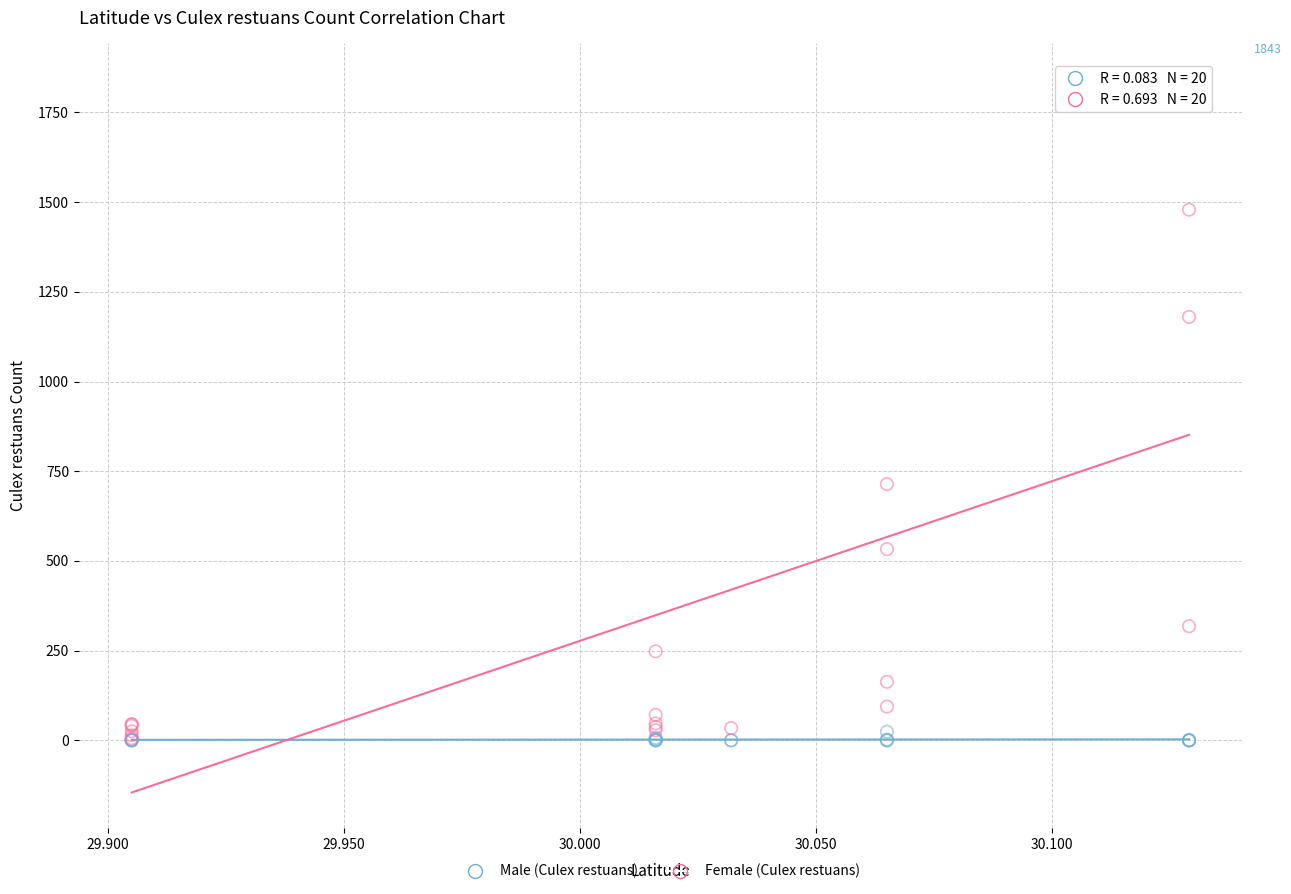

Which series reaches the maximum Y coordinate?

Female (Culex restuans)